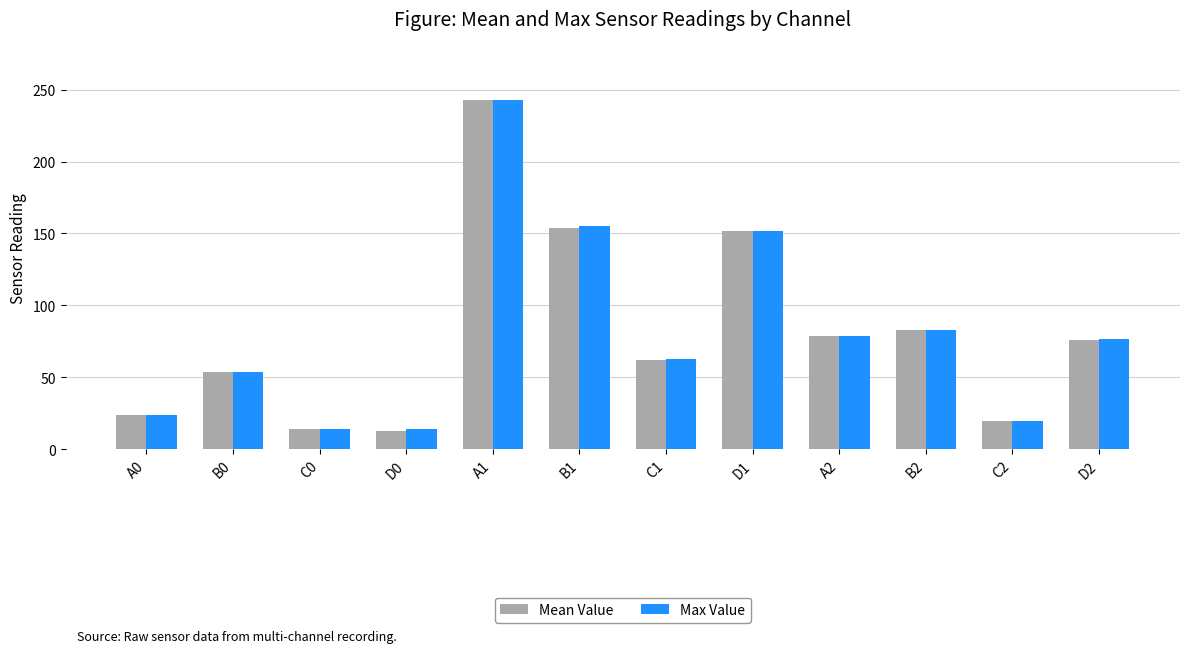

Which category has the highest value in the Max Value series?

A1